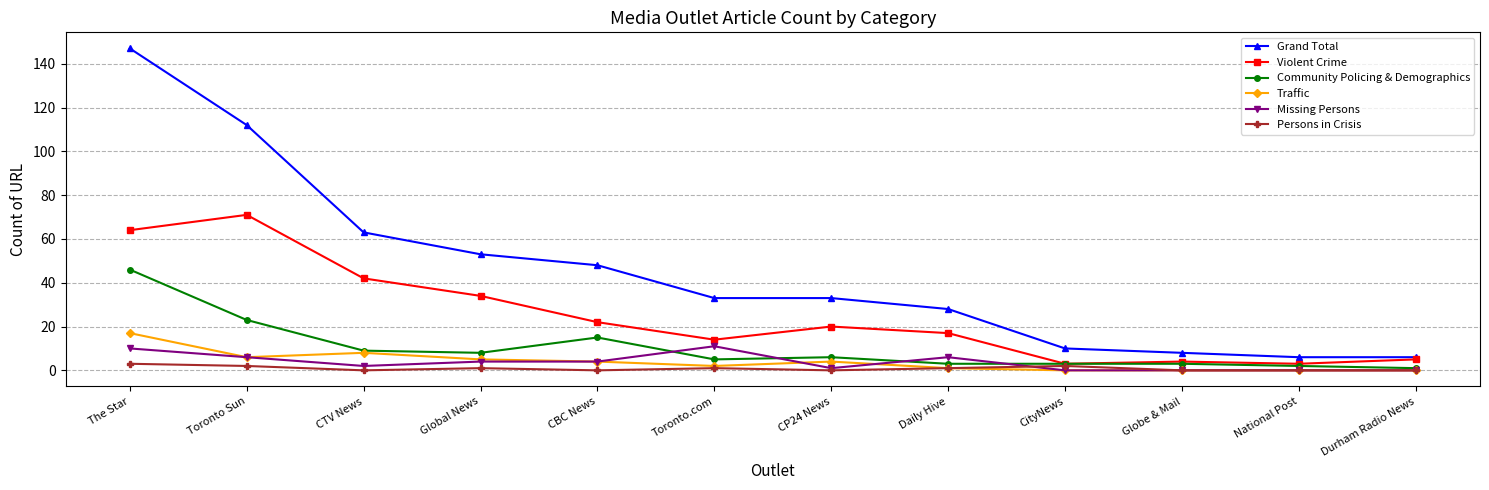

Which series has the largest range (max minus min)?

Grand Total